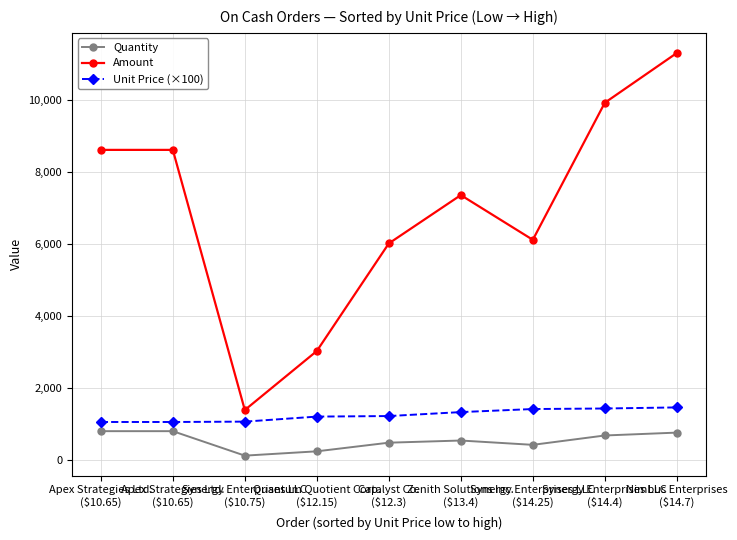

Does the chart have visible grid lines?

Yes